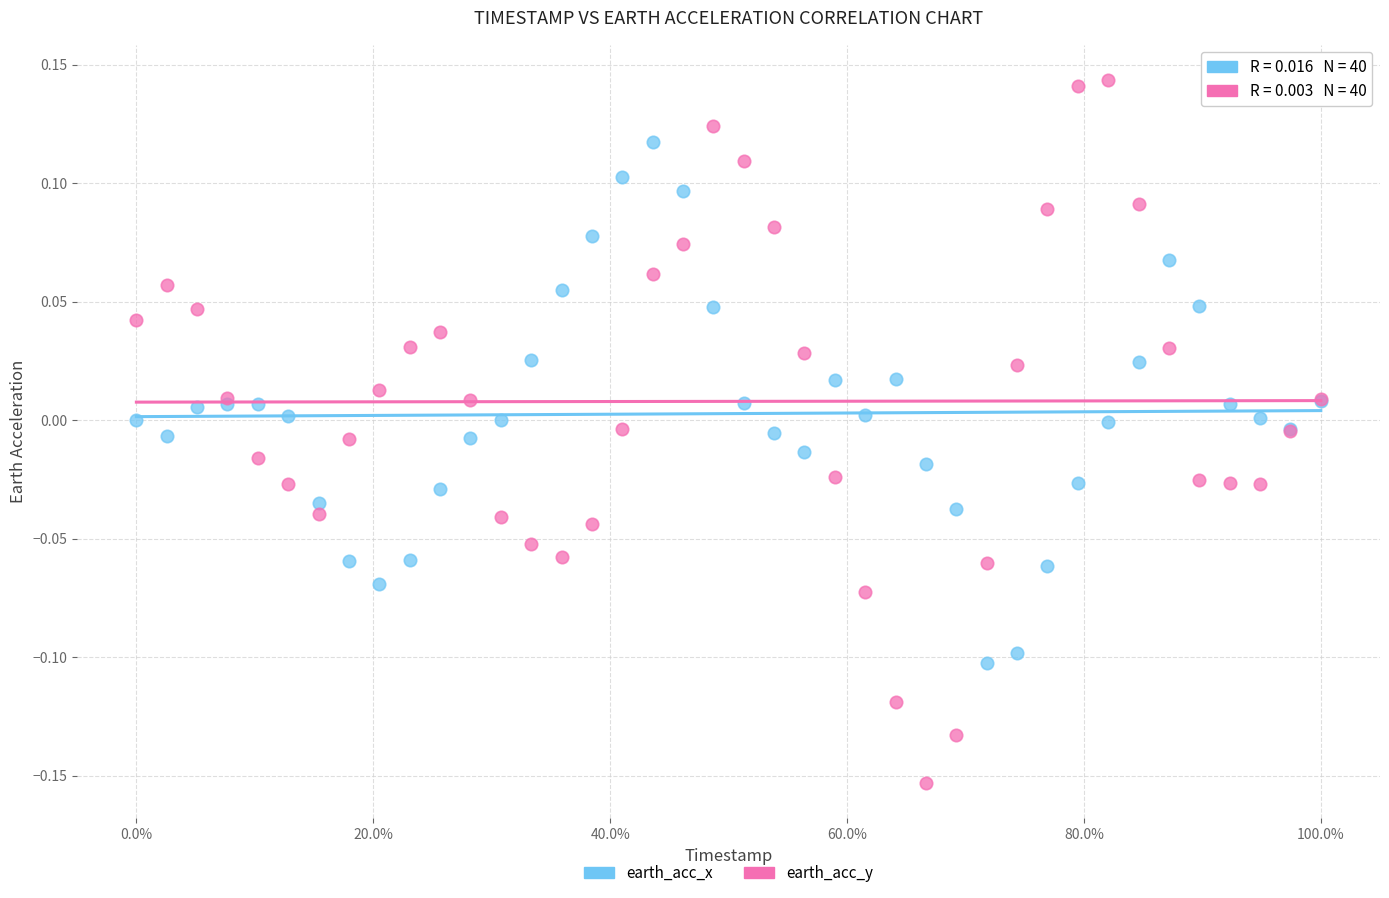

Which series has the largest Y range (max minus min)?

earth_acc_y